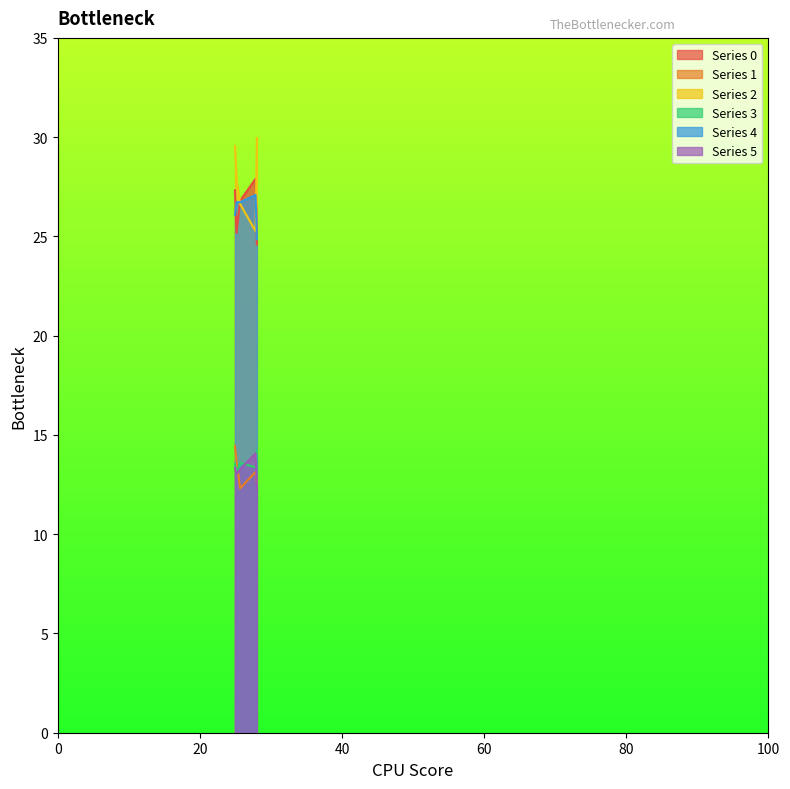

Which series has the largest total across all categories?

Series 2